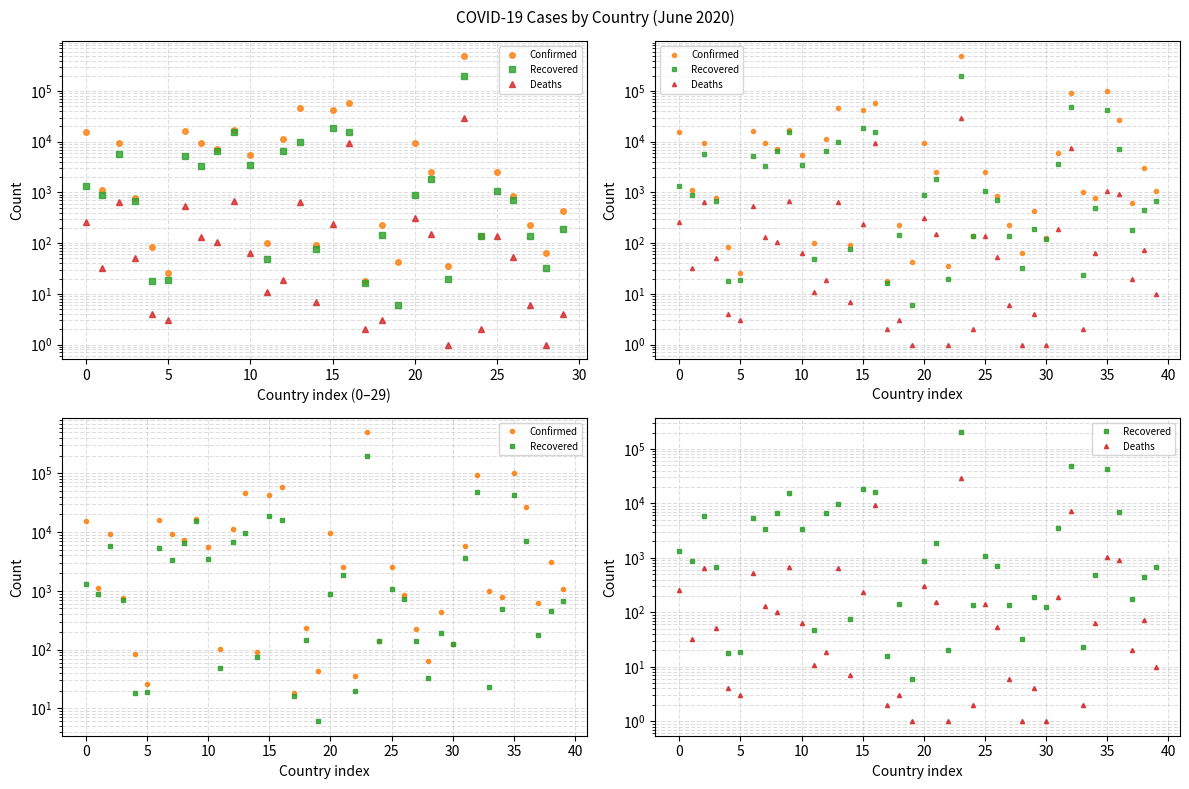

What is the minimum value shown in the chart?

1